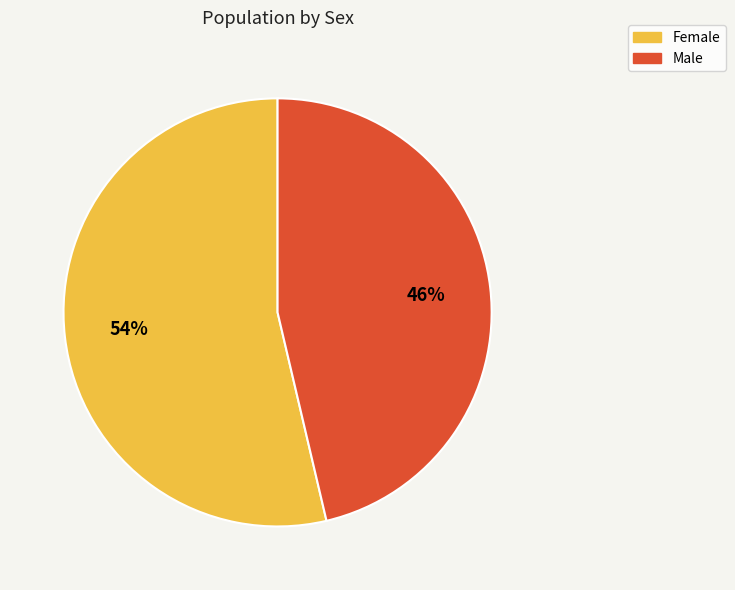

Does Female account for over 50% of the chart?

Yes